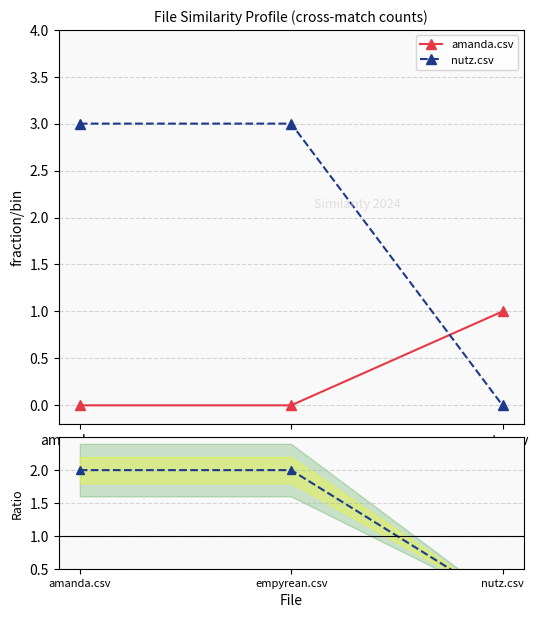

How many values in nutz.csv are above zero?

2